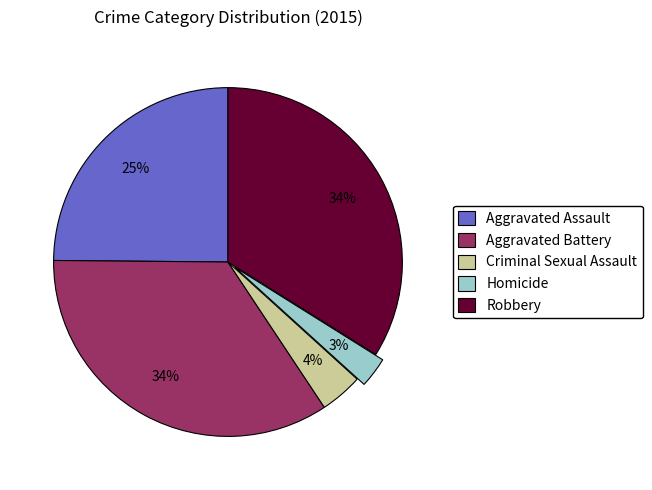

Does Criminal Sexual Assault account for over 50% of the chart?

No